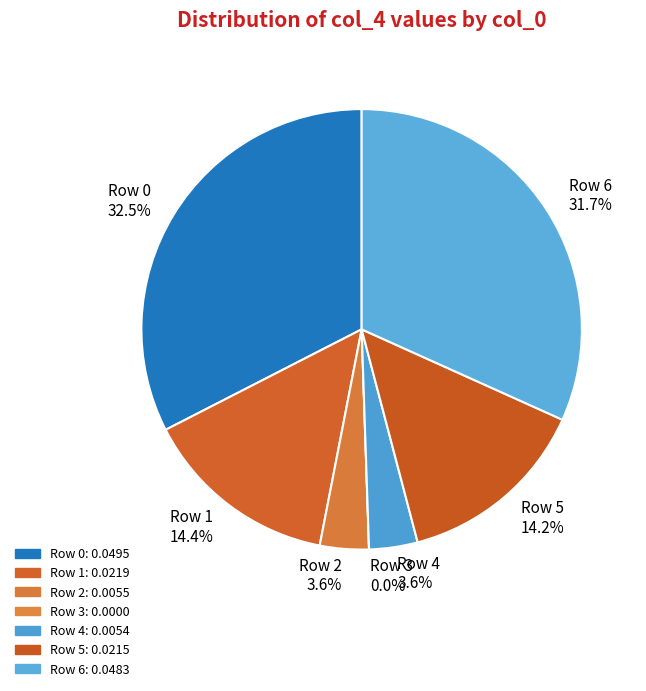

How many slices are in this pie chart?

7